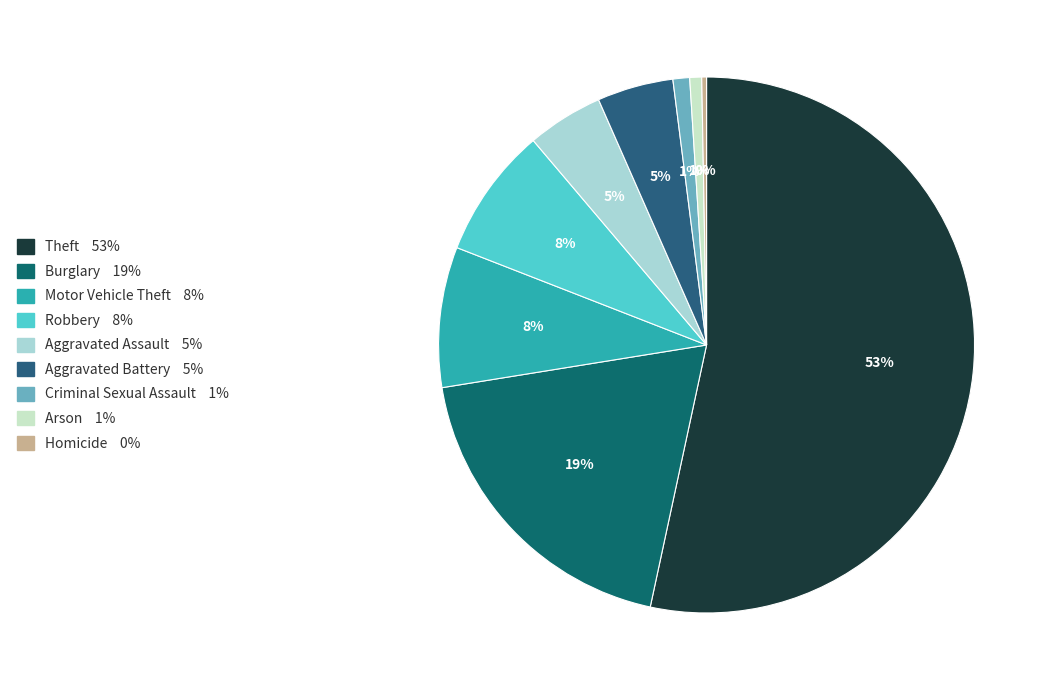

To the nearest percent, what is the average slice percentage?

11%